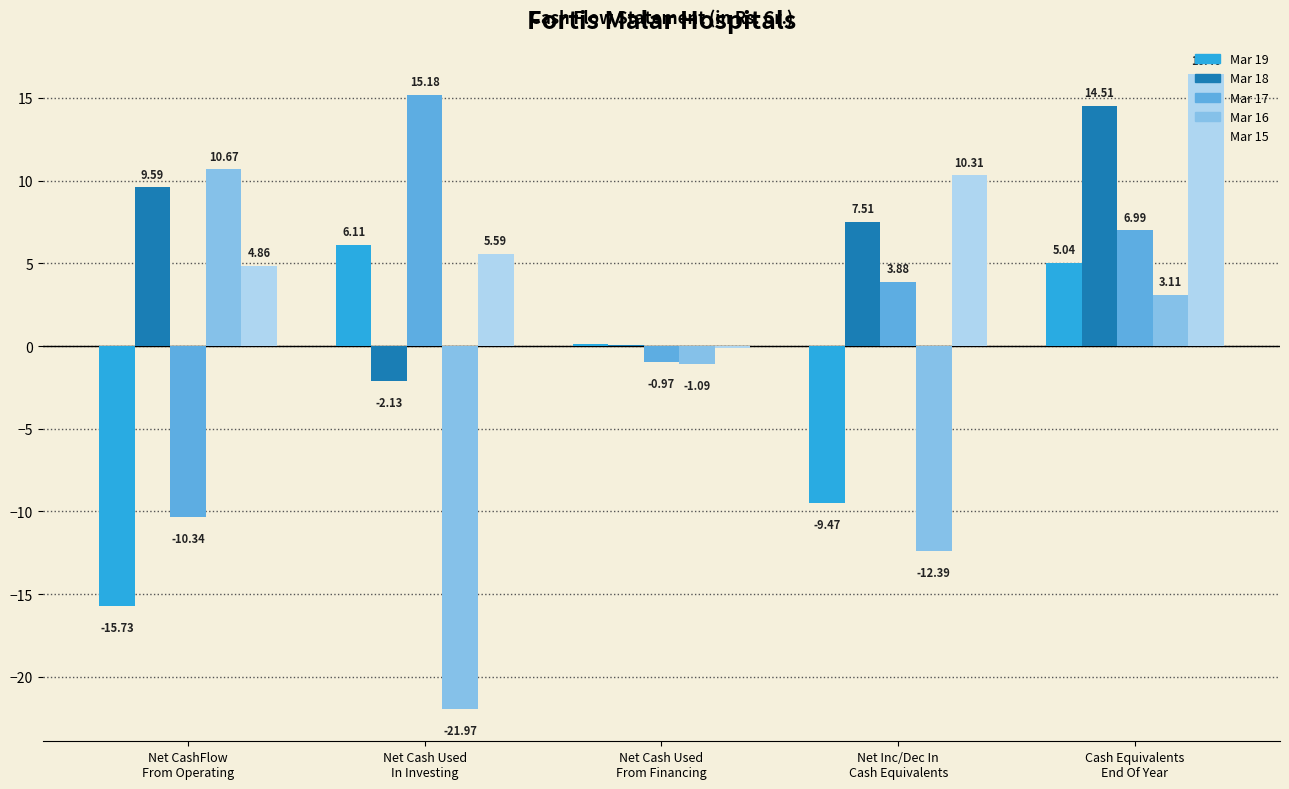

What is the total value across all series at Net Inc/Dec In
Cash Equivalents?

-0.2